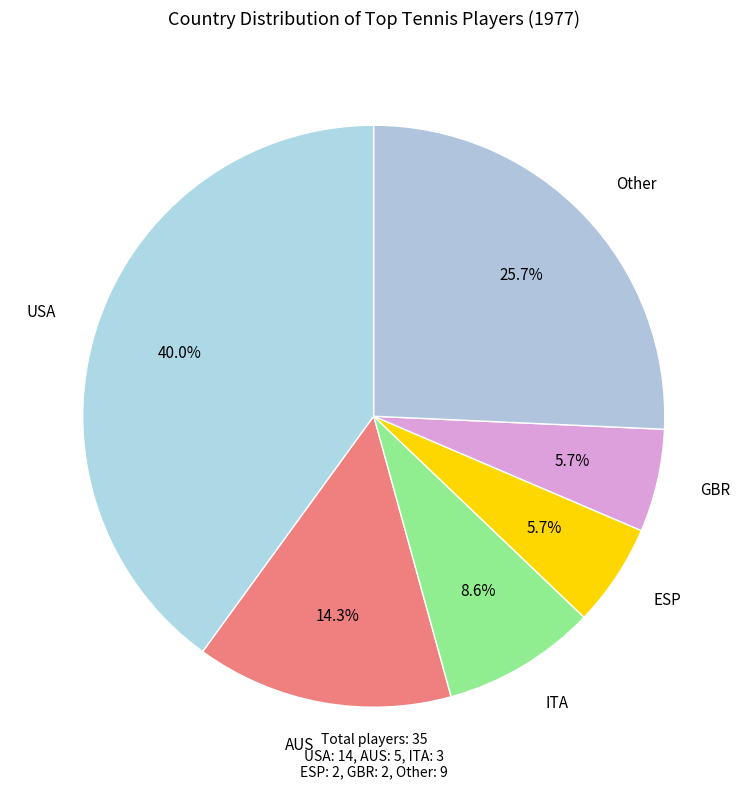

Count the number of slices in the pie.

6